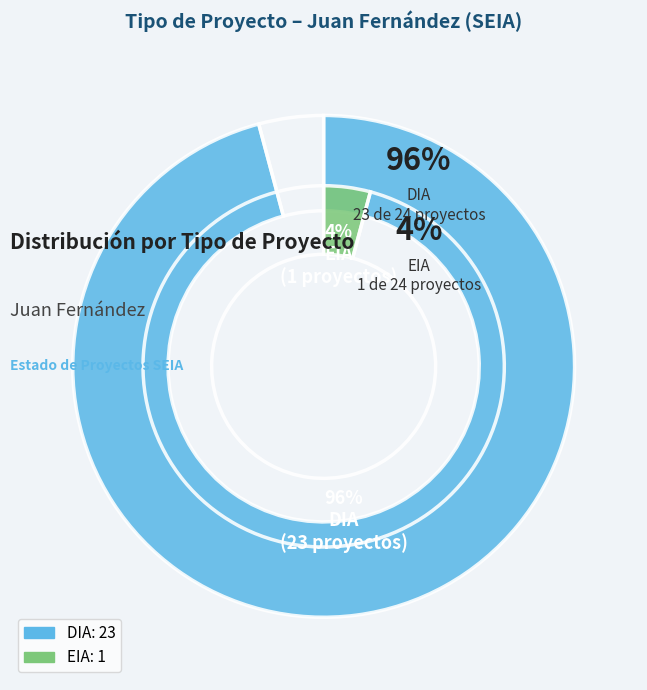

How many slices are in this pie chart?

2